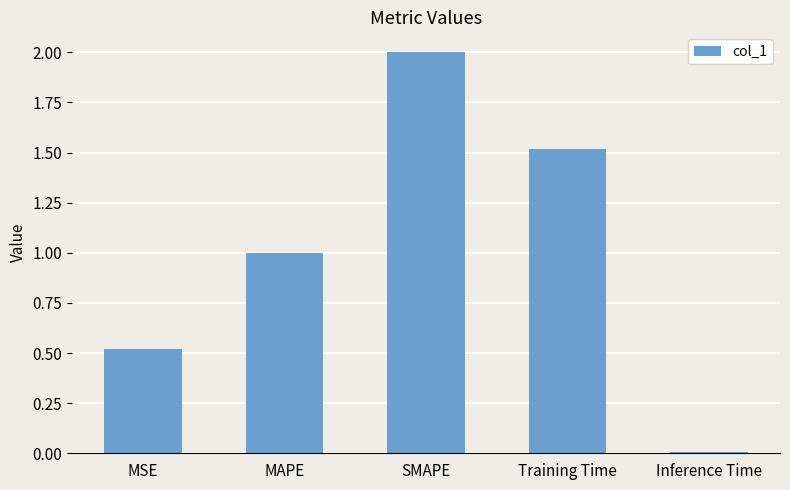

What is the difference between the second highest and second lowest values?

1.0